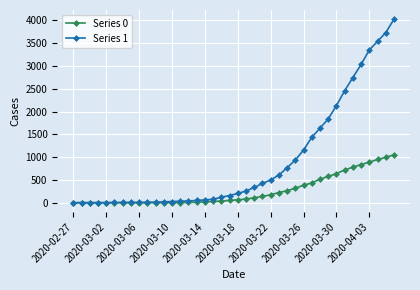

What is the greatest value displayed?

4028